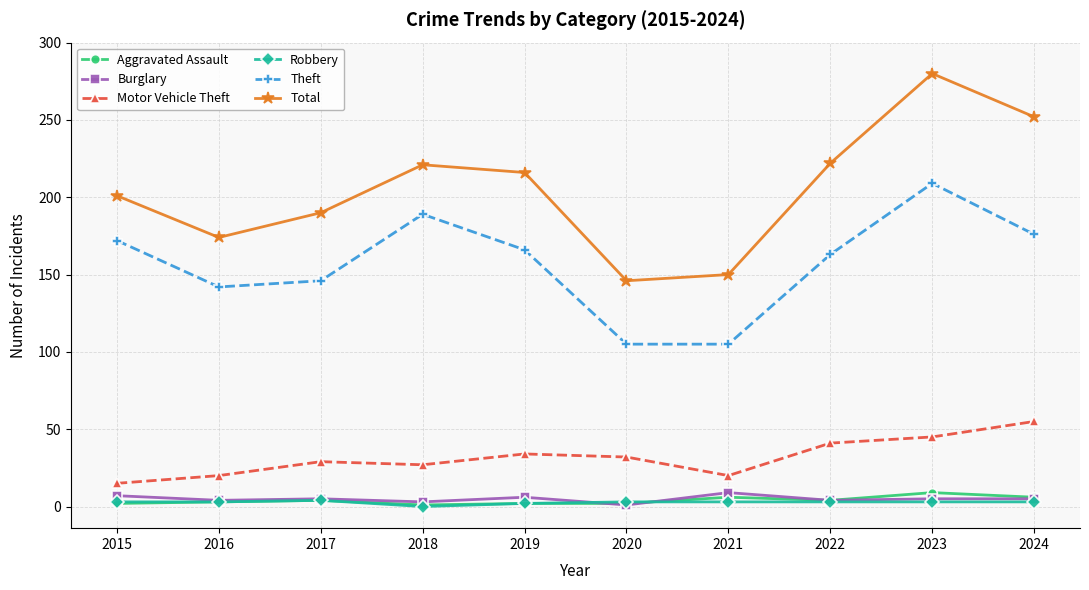

Is the value of Total at 2020 greater than the value of Theft at 2020?

Yes